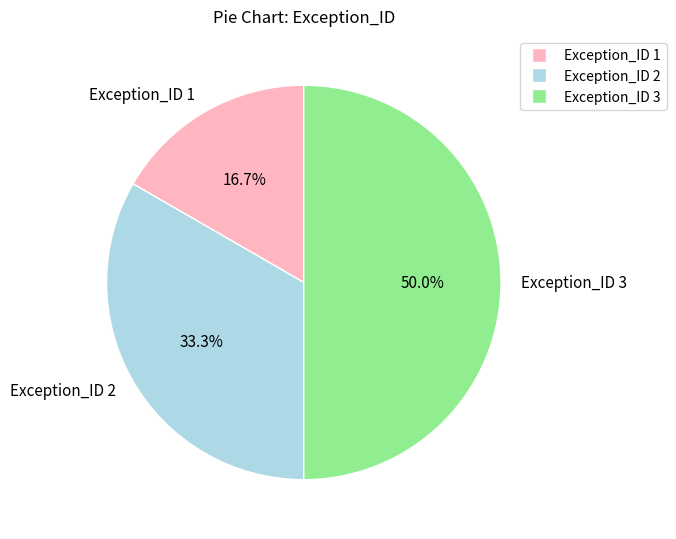

What percentage is the Exception_ID 2 slice, to the nearest percent?

33%